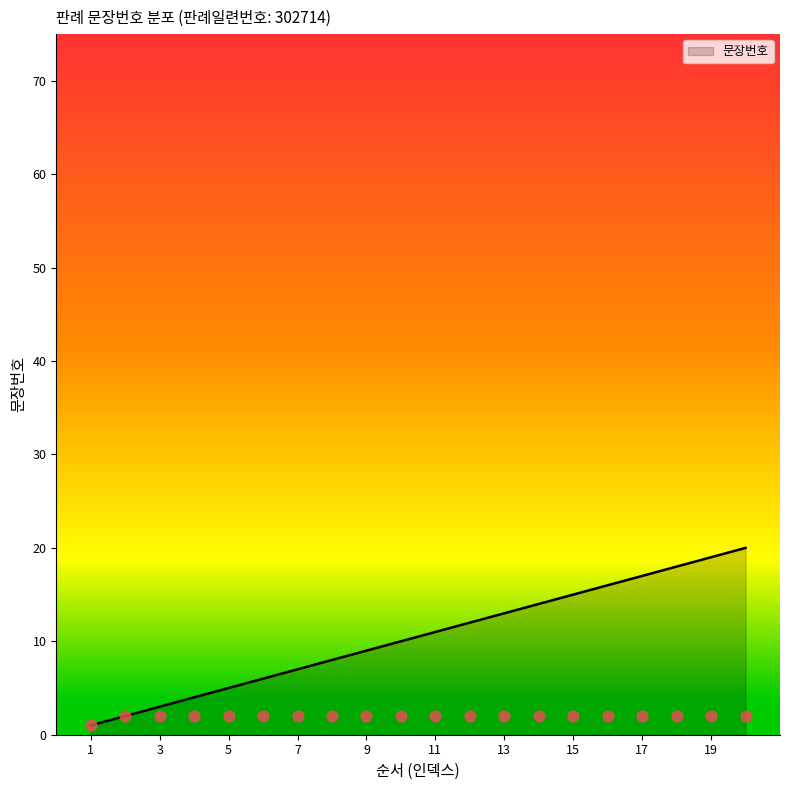

What is the change in value from 10 to 17?

+7